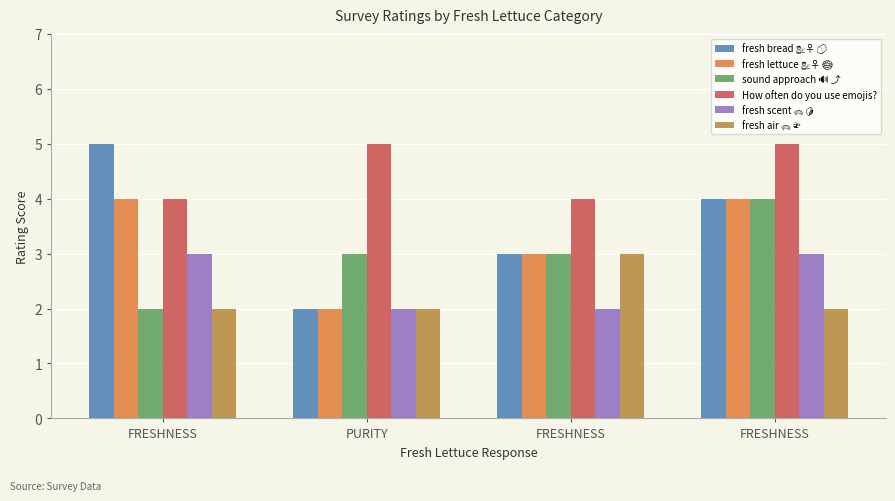

Reading left to right, extract all data points from this chart.

fresh bread 💁‍♀️ 🍞: FRESHNESS=5	PURITY=2	FRESHNESS=3	FRESHNESS=4
fresh lettuce 💁‍♀️ 🥗: FRESHNESS=4	PURITY=2	FRESHNESS=3	FRESHNESS=4
sound approach 🔊 ⤴: FRESHNESS=2	PURITY=3	FRESHNESS=3	FRESHNESS=4
How often do you use emojis?: FRESHNESS=4	PURITY=5	FRESHNESS=4	FRESHNESS=5
fresh scent 🐢 🍋: FRESHNESS=3	PURITY=2	FRESHNESS=2	FRESHNESS=3
fresh air 🐢 🚁: FRESHNESS=2	PURITY=2	FRESHNESS=3	FRESHNESS=2